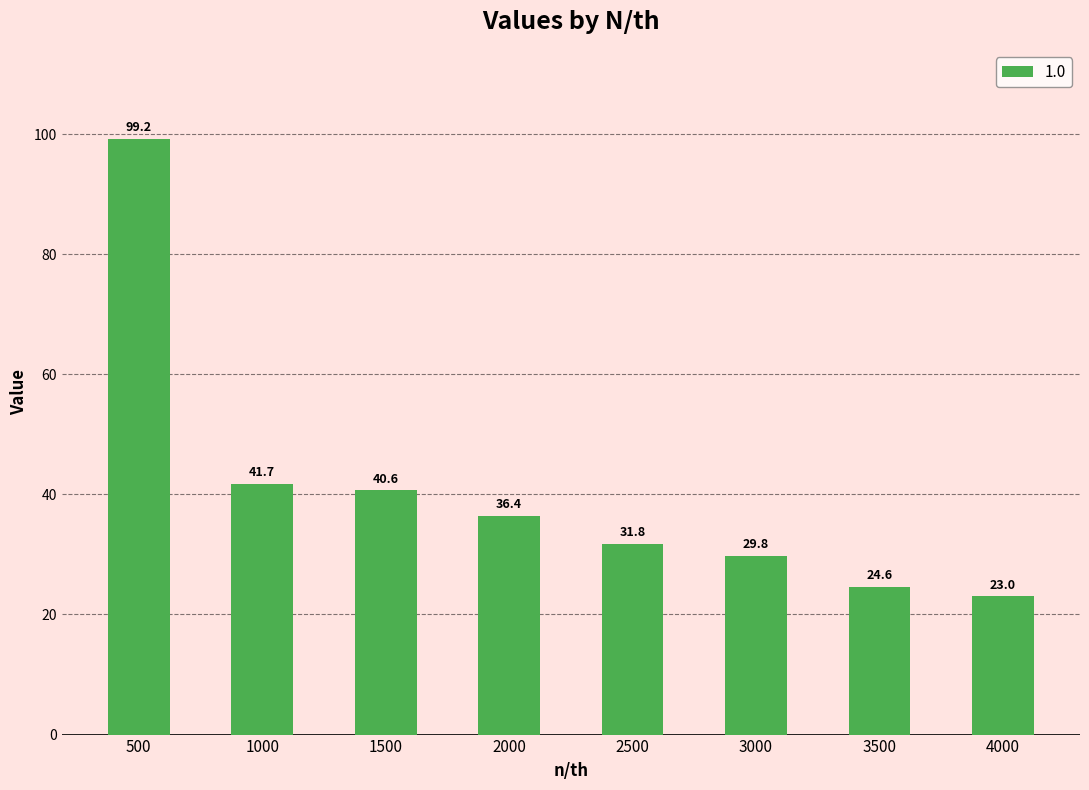

Read the value at 3500.

24.6